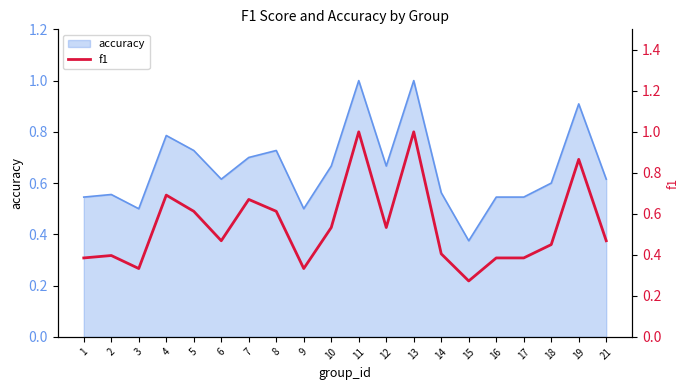

The value at 16 is 0.7. True or false?

False